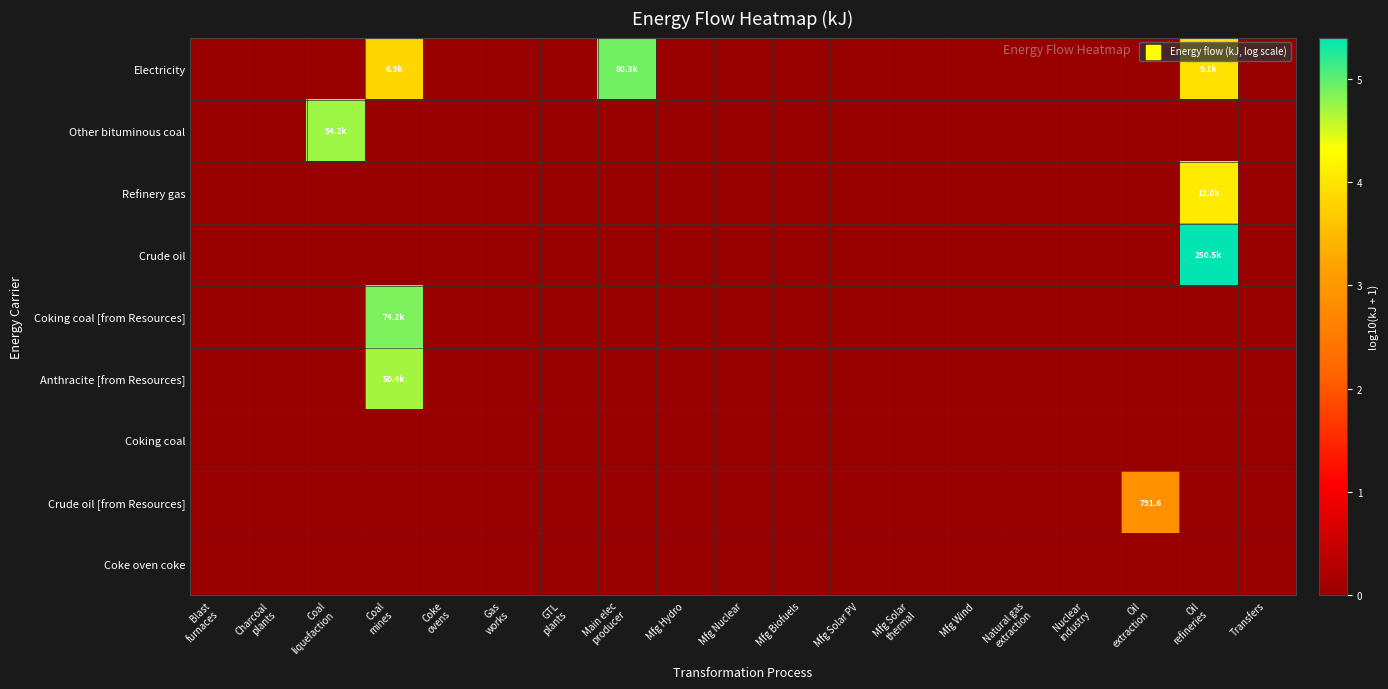

How many categories are shown in the chart?

19